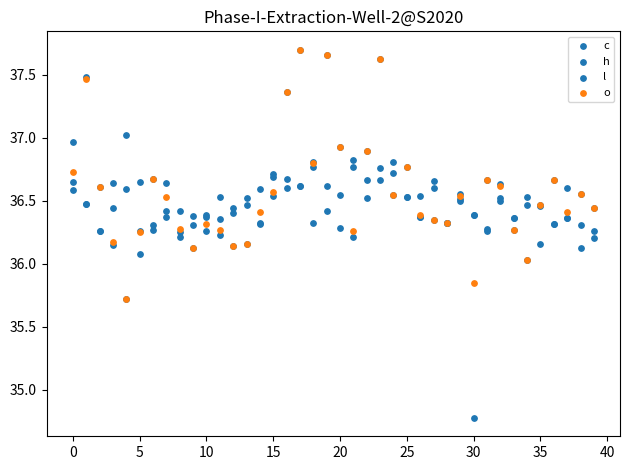

Which series has the largest Y range (max minus min)?

o